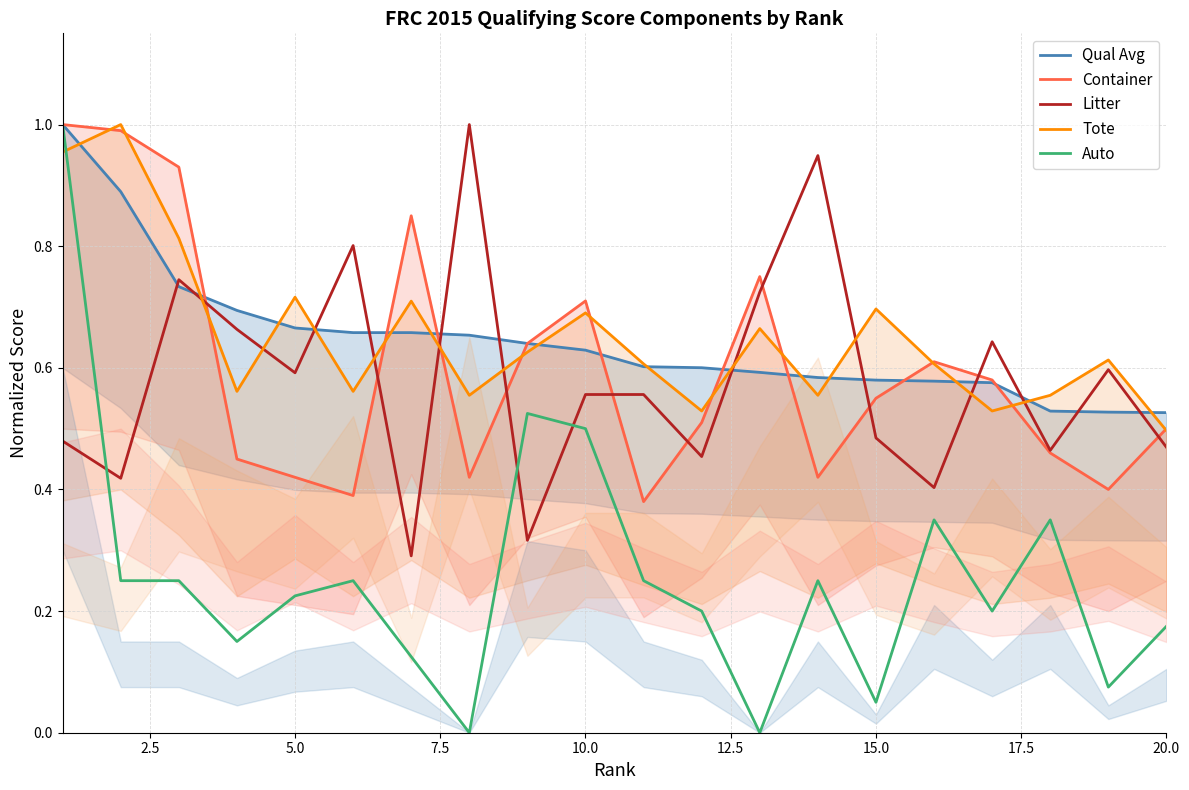

What is the value of the Litter point at the 2nd from the left?

0.4